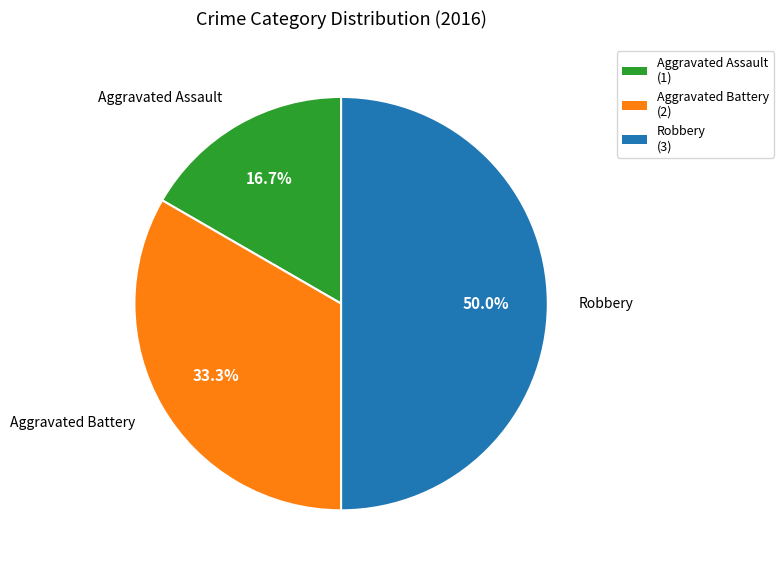

Is Aggravated Battery (2) the majority of the pie?

No